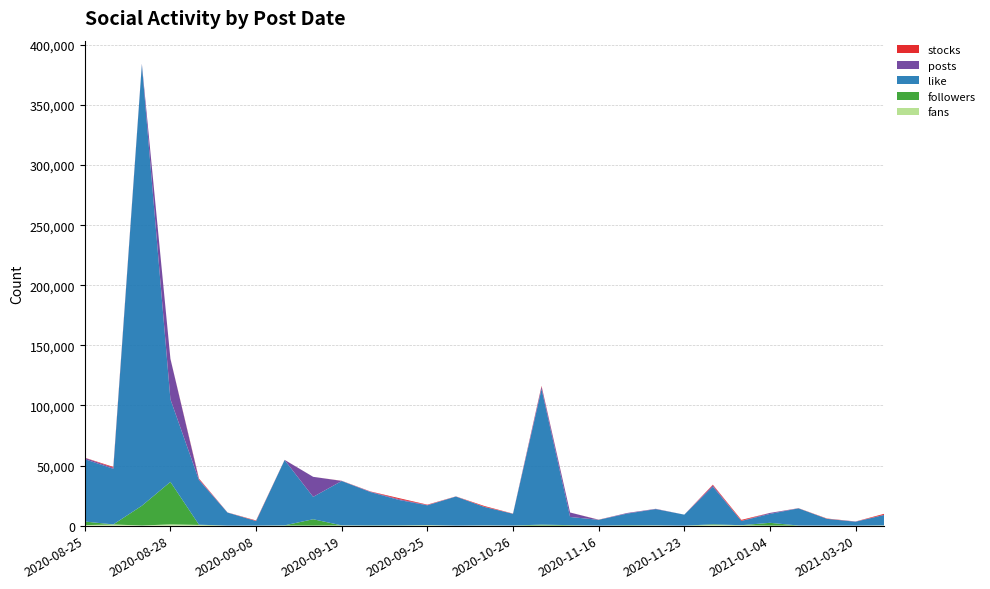

Reading left to right, what are all the values shown in this chart?

fans: 2020-08-25=403	2020-08-25=44	2020-08-26=21	2020-08-26=943	2020-08-27=112	2020-08-28=291	2020-08-28=768	2020-08-31=259	2020-08-31=251	2020-08-31=66	2020-09-07=24	2020-09-08=8	2020-09-09=123	2020-09-10=37	2020-09-19=195	2020-09-23=15	2020-09-24=17	2020-09-24=68	2020-09-25=420	2020-09-28=17	2020-09-28=4	2020-09-30=99	2020-09-30=75	2020-10-26=34	2020-10-26=13	2020-10-27=147	2020-10-28=76	2020-11-16=14	2020-11-19=21	2020-11-20=174	2020-11-23=1	2020-12-31=315	2020-12-31=303	2021-01-03=313	2021-01-04=33	2021-01-26=54	2021-01-28=45	2021-03-20=12	2021-04-15=107	2021-04-15=113
followers: 2020-08-25=1754	2020-08-25=1215	2020-08-26=13	2020-08-26=41	2020-08-27=16458	2020-08-28=30954	2020-08-28=4406	2020-08-31=67	2020-08-31=85	2020-08-31=73	2020-09-07=23	2020-09-08=46	2020-09-09=136	2020-09-10=5299	2020-09-19=32	2020-09-23=203	2020-09-24=0	2020-09-24=196	2020-09-25=41	2020-09-28=37	2020-09-28=1	2020-09-30=39	2020-09-30=8	2020-10-26=32	2020-10-26=17	2020-10-27=717	2020-10-28=324	2020-11-16=2	2020-11-19=321	2020-11-20=87	2020-11-23=1	2020-12-31=342	2020-12-31=152	2021-01-03=47	2021-01-04=2328	2021-01-26=46	2021-01-28=2	2021-03-20=5	2021-04-15=5	2021-04-15=11
like: 2020-08-25=17557	2020-08-25=34330	2020-08-26=35221	2020-08-26=11052	2020-08-27=367127	2020-08-28=32764	2020-08-28=35963	2020-08-31=12761	2020-08-31=12418	2020-08-31=11883	2020-09-07=10822	2020-09-08=3761	2020-09-09=54301	2020-09-10=18608	2020-09-19=36922	2020-09-23=27776	2020-09-24=5028	2020-09-24=16088	2020-09-25=16447	2020-09-28=14003	2020-09-28=10147	2020-09-30=6994	2020-09-30=8331	2020-10-26=3496	2020-10-26=6251	2020-10-27=112779	2020-10-28=6814	2020-11-16=4828	2020-11-19=9689	2020-11-20=13506	2020-11-23=9145	2020-12-31=5745	2020-12-31=25559	2021-01-03=3573	2021-01-04=7398	2021-01-26=14291	2021-01-28=5600	2021-03-20=3242	2021-04-15=4044	2021-04-15=4615
posts: 2020-08-25=706	2020-08-25=421	2020-08-26=32	2020-08-26=812	2020-08-27=588	2020-08-28=22176	2020-08-28=11463	2020-08-31=250	2020-08-31=38	2020-08-31=436	2020-09-07=57	2020-09-08=115	2020-09-09=140	2020-09-10=16671	2020-09-19=78	2020-09-23=331	2020-09-24=15	2020-09-24=666	2020-09-25=238	2020-09-28=50	2020-09-28=19	2020-09-30=71	2020-09-30=62	2020-10-26=25	2020-10-26=33	2020-10-27=1983	2020-10-28=3715	2020-11-16=48	2020-11-19=503	2020-11-20=213	2020-11-23=15	2020-12-31=379	2020-12-31=722	2021-01-03=65	2021-01-04=814	2021-01-26=55	2021-01-28=11	2021-03-20=203	2021-04-15=75	2021-04-15=57
stocks: 2020-08-25=35	2020-08-25=94	2020-08-26=3	2020-08-26=726	2020-08-27=25	2020-08-28=2	2020-08-28=99	2020-08-31=481	2020-08-31=138	2020-08-31=5	2020-09-07=59	2020-09-08=394	2020-09-09=45	2020-09-10=4	2020-09-19=106	2020-09-23=181	2020-09-24=51	2020-09-24=798	2020-09-25=325	2020-09-28=70	2020-09-28=8	2020-09-30=9	2020-09-30=634	2020-10-26=85	2020-10-26=32	2020-10-27=634	2020-10-28=18	2020-11-16=100	2020-11-19=9	2020-11-20=36	2020-11-23=0	2020-12-31=157	2020-12-31=423	2021-01-03=798	2021-01-04=24	2021-01-26=97	2021-01-28=276	2021-03-20=23	2021-04-15=78	2021-04-15=729